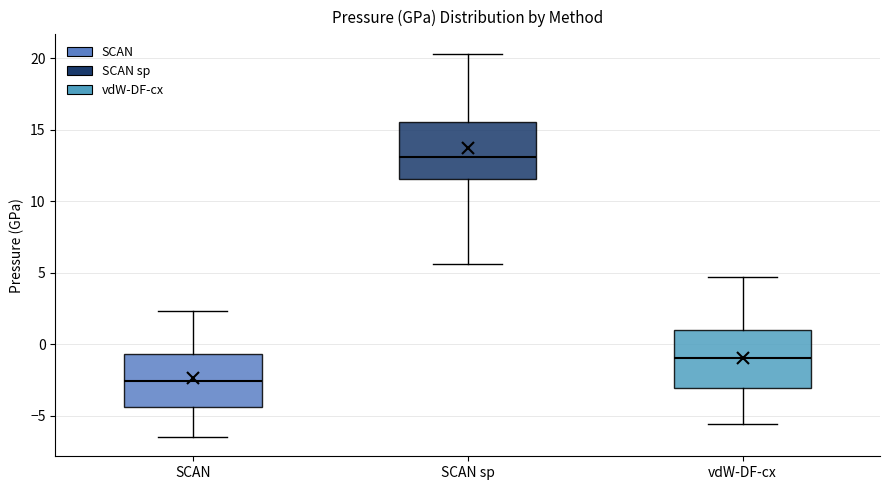

Where does the median line of the box for SCAN sit on the y-axis? The values are not printed on the chart, so give them approximately, as read against the axis.

-2.5